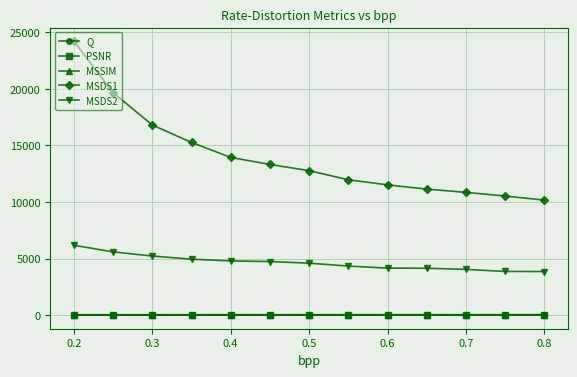

What is the value of the MSDS1 point at the 10th from the left?

11138.9